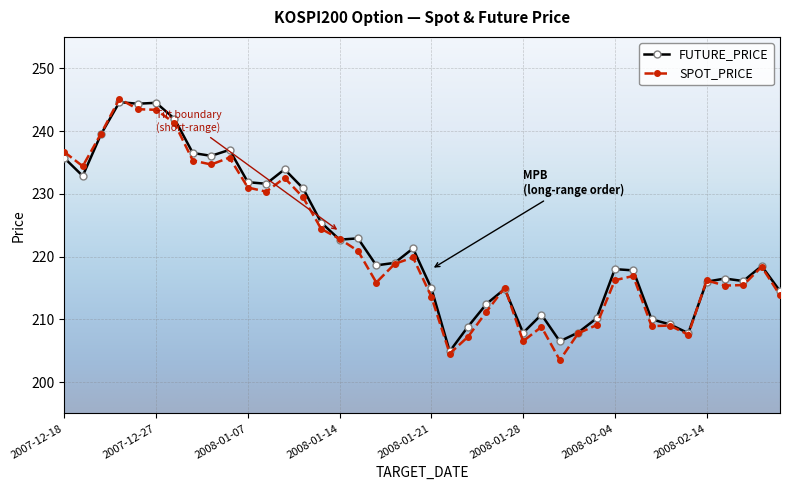

True or false: SPOT_PRICE and FUTURE_PRICE intersect in this chart.

True